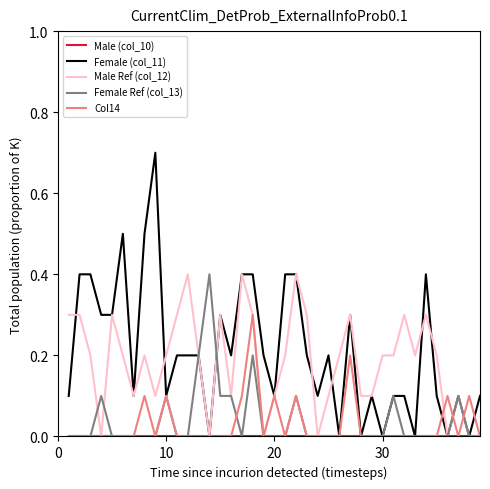

What is the highest value of the Female (col_11) series?

0.7